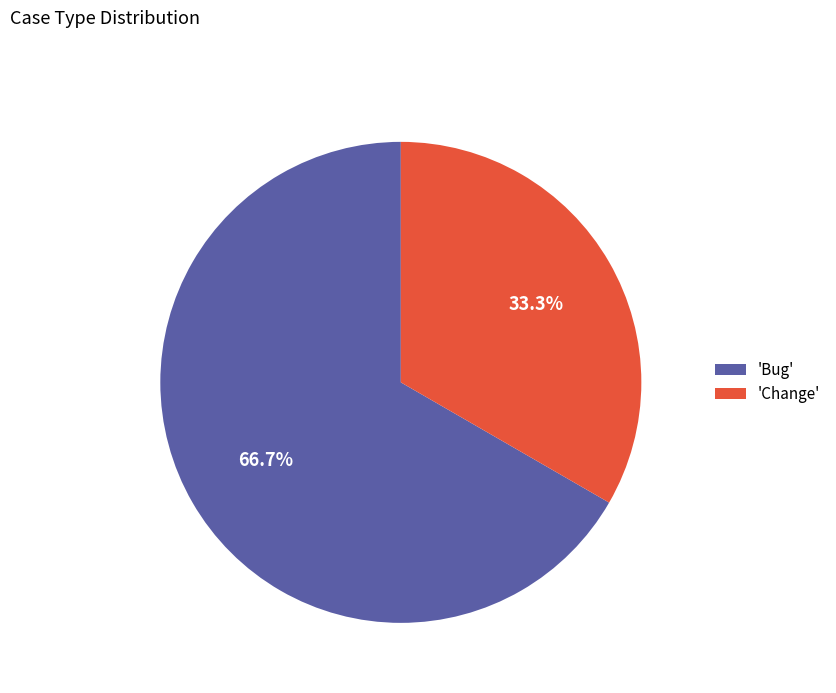

How many segments does this pie chart have?

2